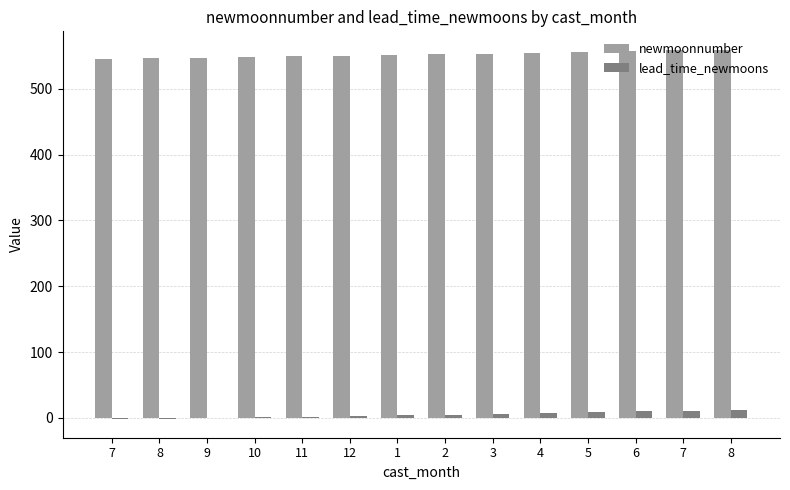

What are all the series names shown in the legend?

newmoonnumber, lead_time_newmoons